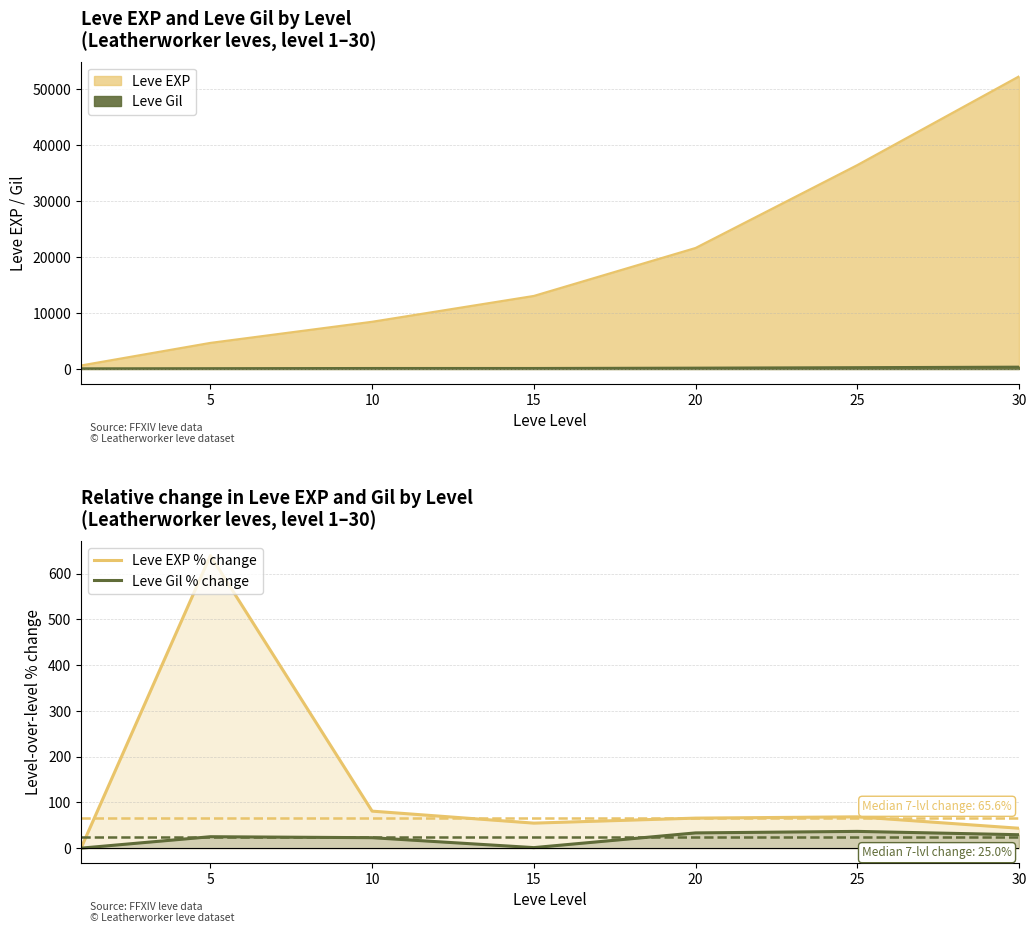

At which label does Leve Gil % change reach its peak?

25